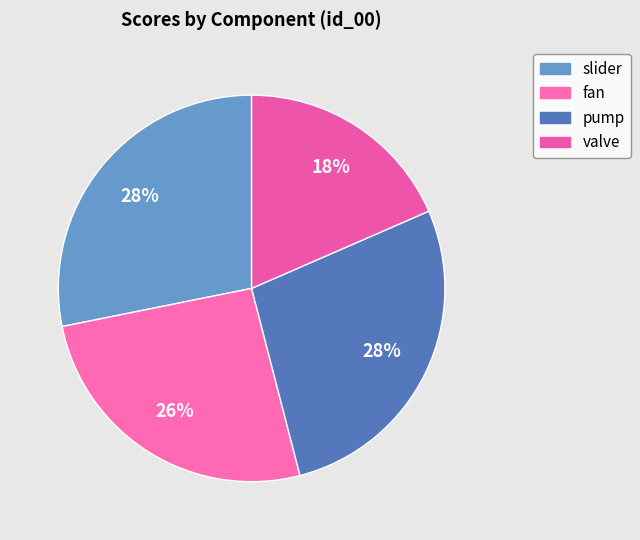

How many segments does this pie chart have?

4